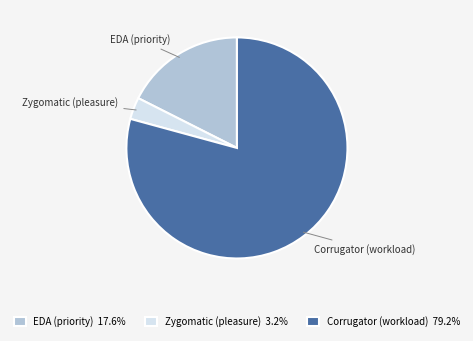

Count the number of slices in the pie.

3